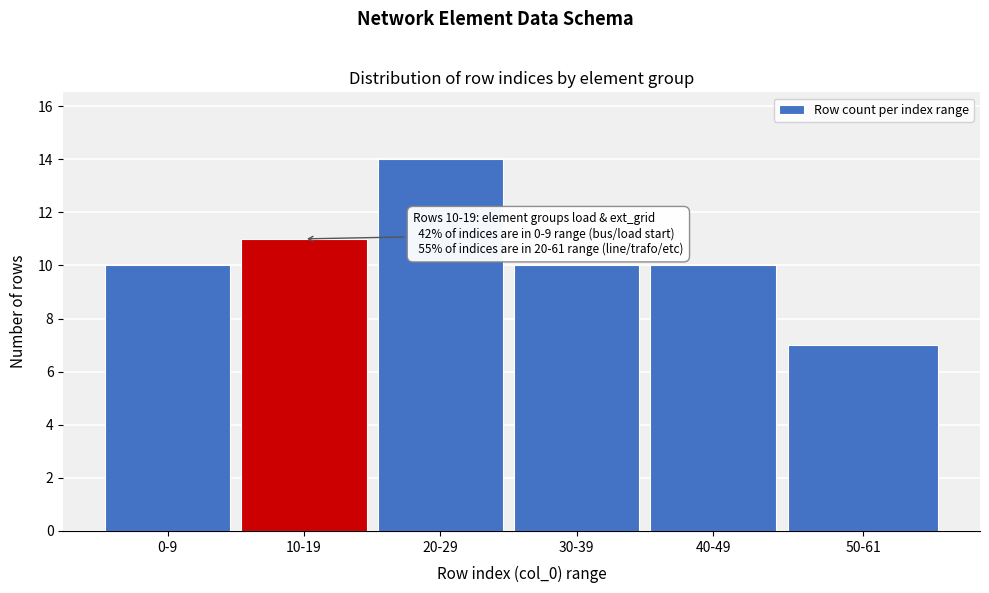

Reading left to right, extract all data points from this chart.

0-9=10	10-19=11	20-29=14	30-39=10	40-49=10	50-61=7